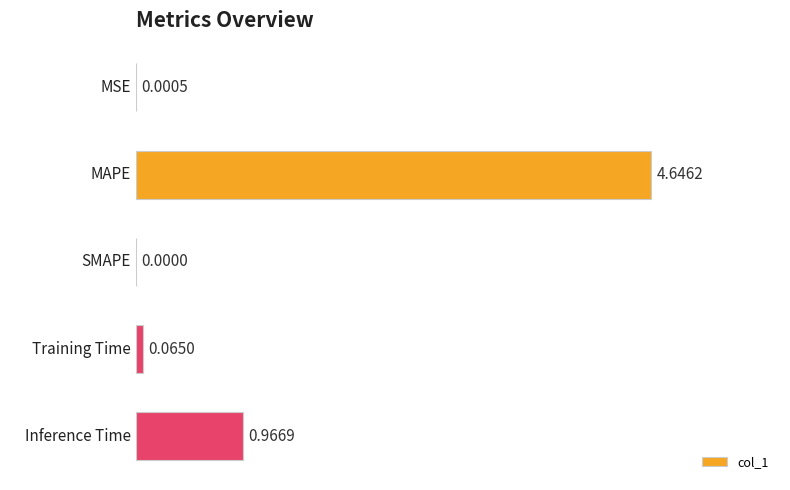

What is the sum of all values?

5.7